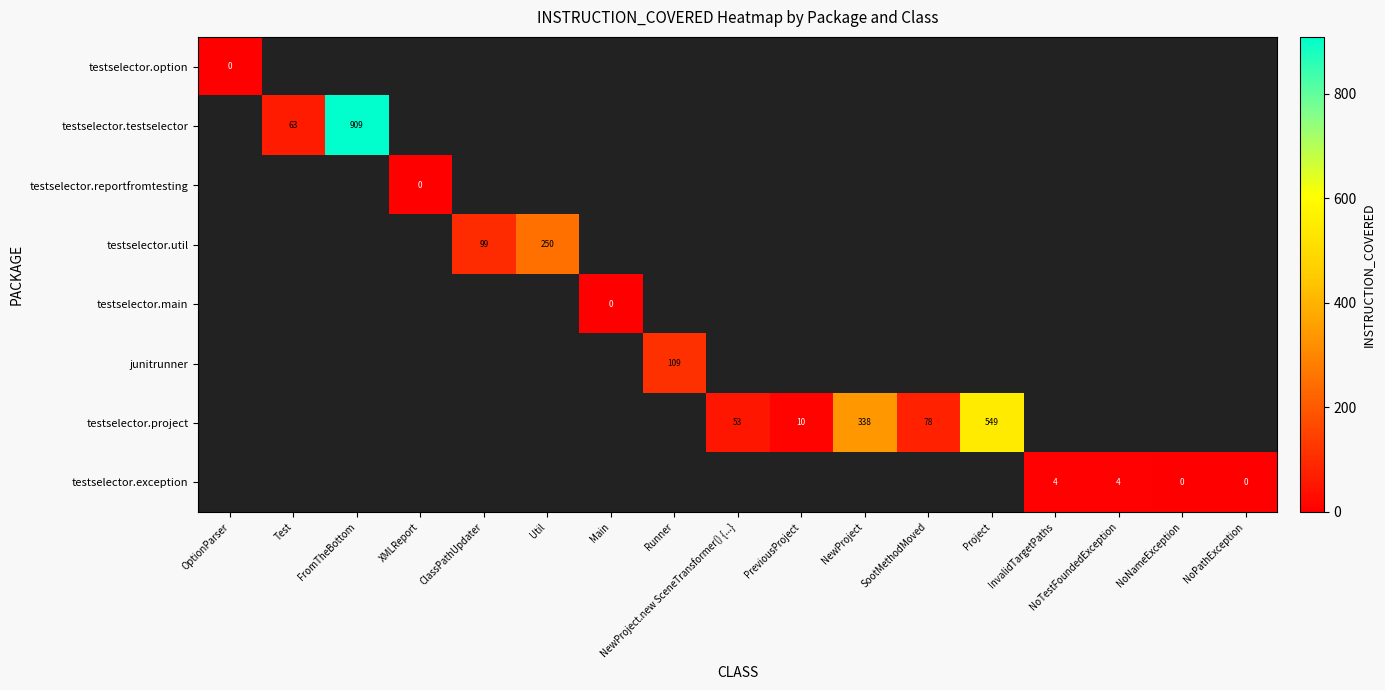

The testselector.testselector series shows 909 at FromTheBottom. True or false?

True